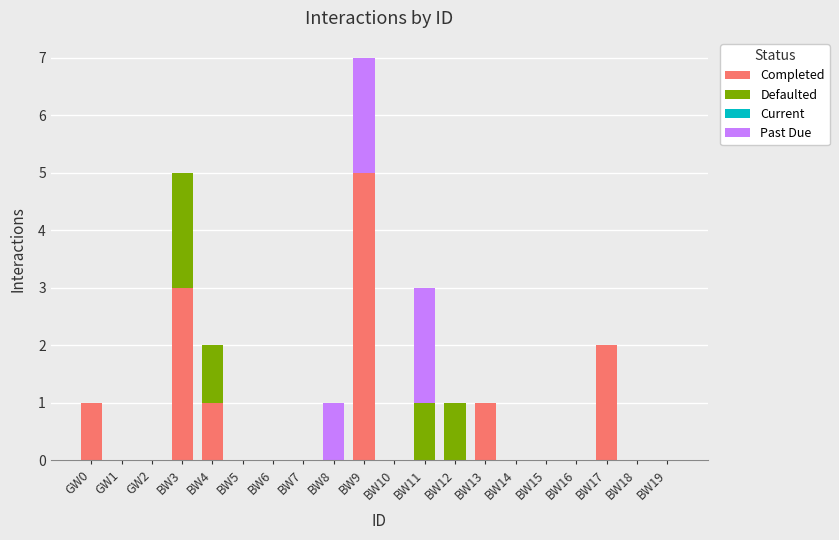

What is the maximum value for Completed?

5